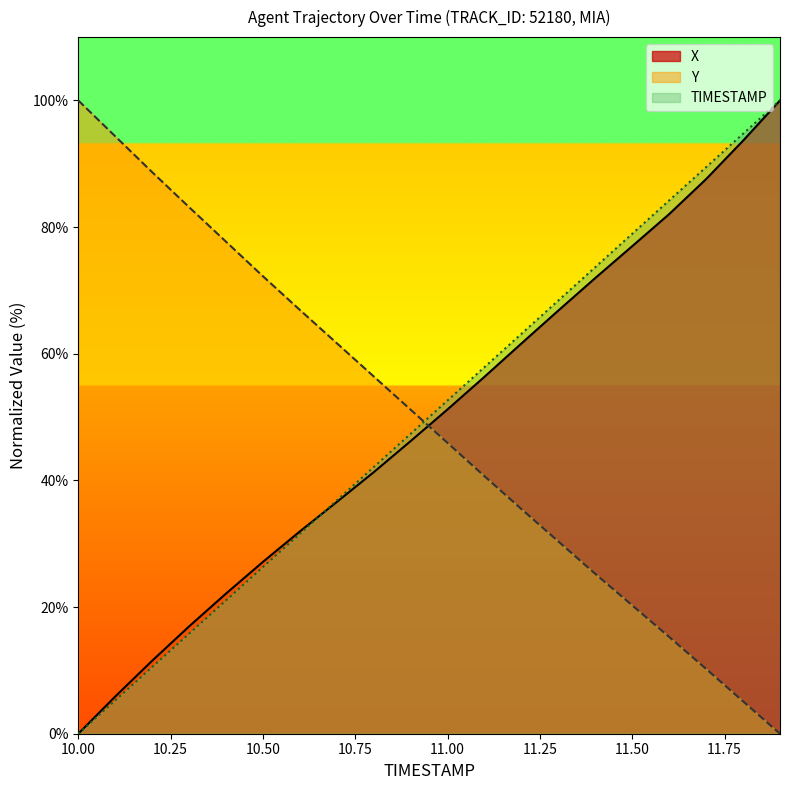

What position from the left is 11.1?

12